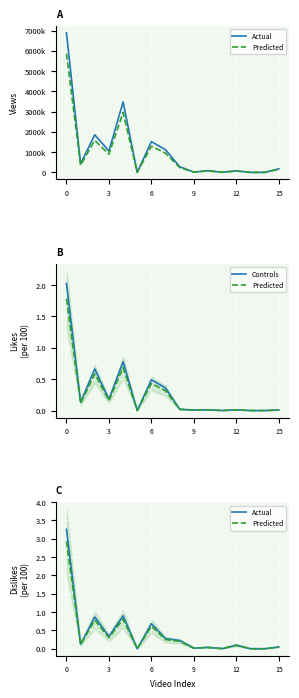

In Actual, how many points are higher than both neighbors (excluding endpoints)?

5